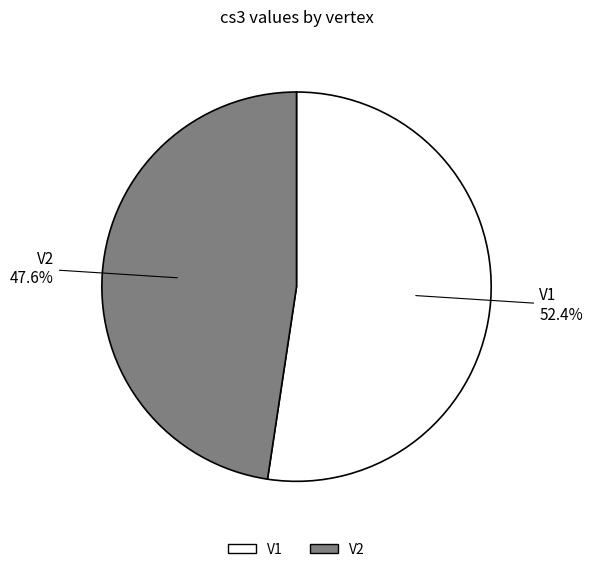

To the nearest percent, what is the difference between the largest and smallest slice percentages?

5%